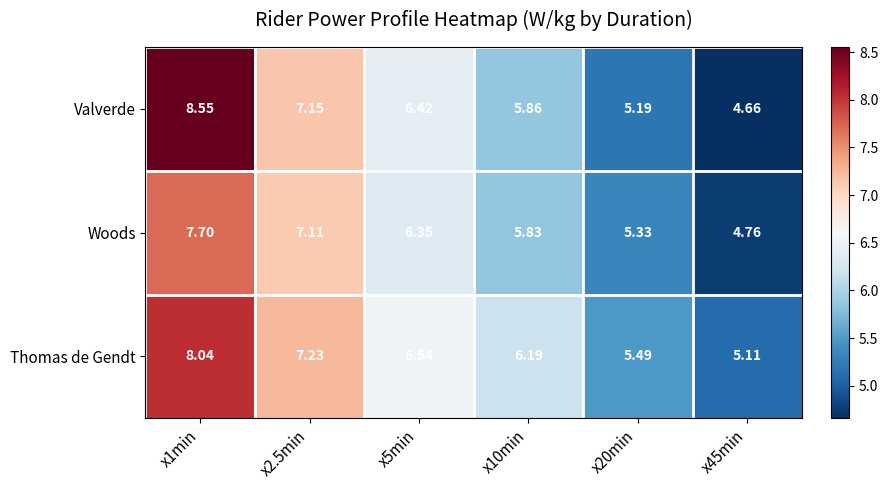

Which series has the largest total across all categories?

Thomas de Gendt